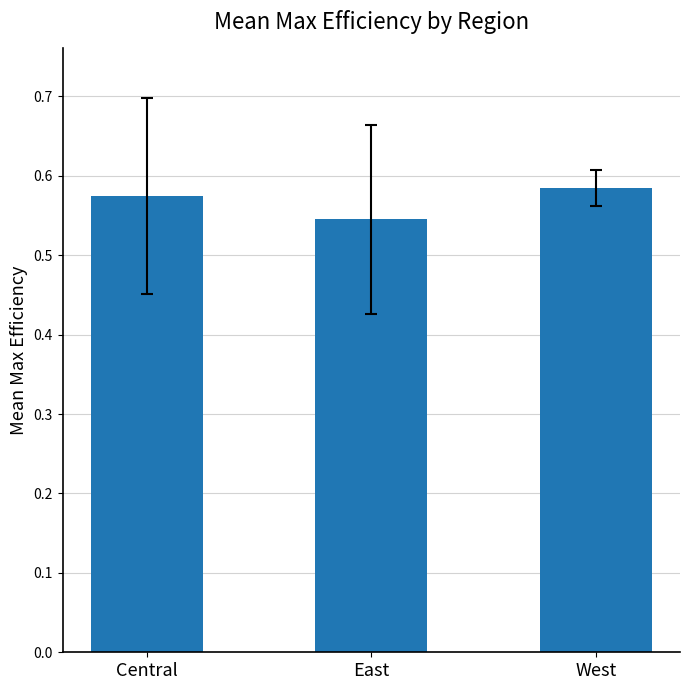

Between Central and West, which is larger?

West